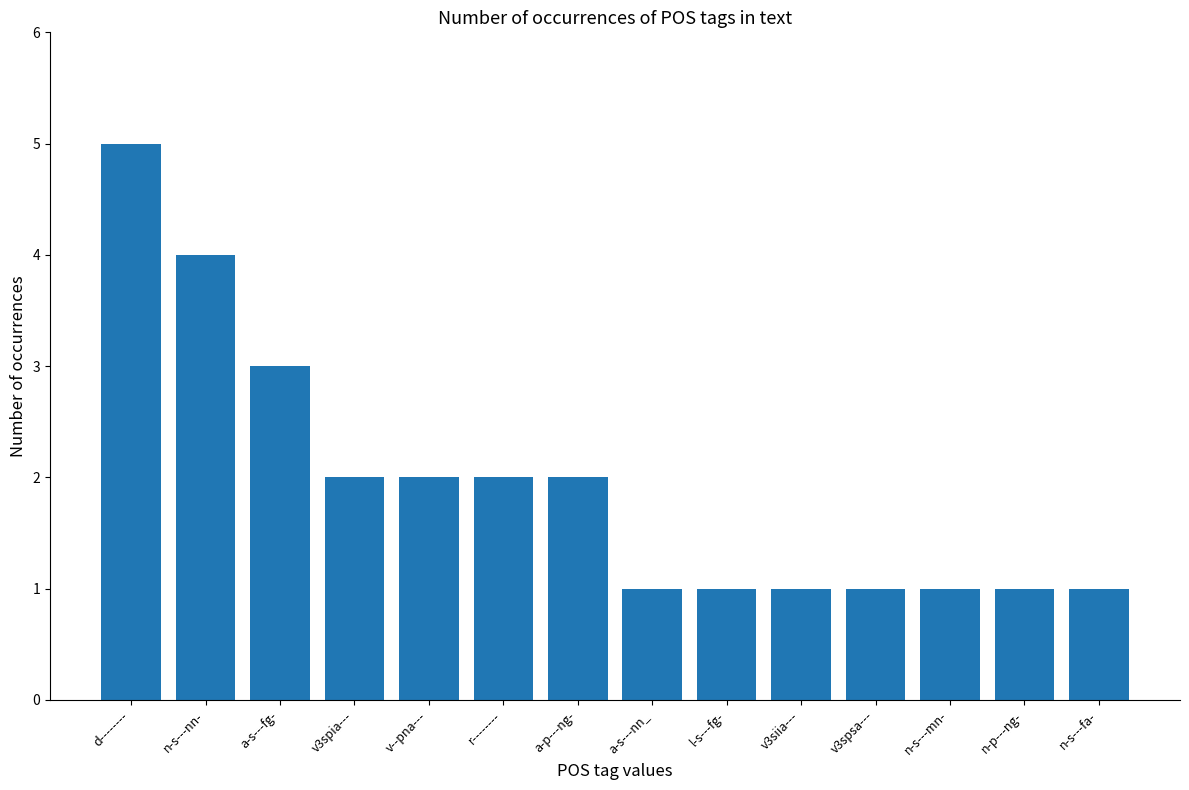

Where is the data nearest to the value 3?

a-s---fg-